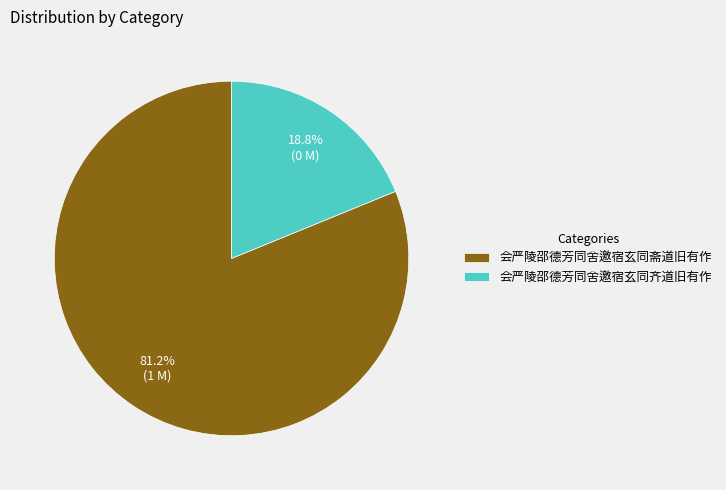

What percentage do 会严陵邵德芳同舍邀宿玄同斋道旧有作 and 会严陵邵德芳同舍邀宿玄同齐道旧有作 together represent?

100.0%